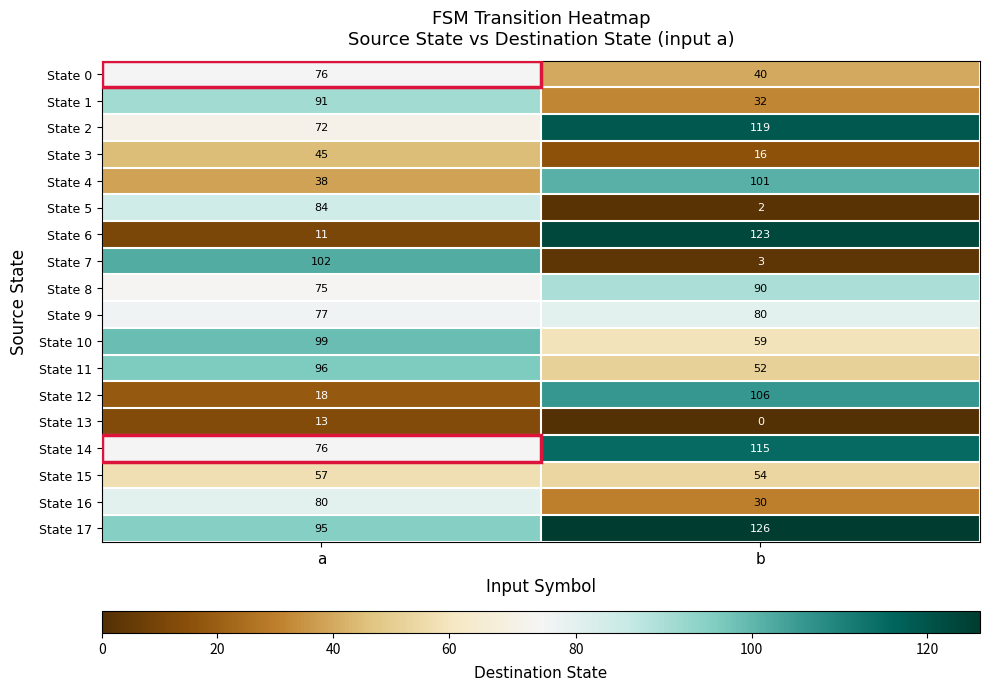

Which series changed the most between a and b?

State 6